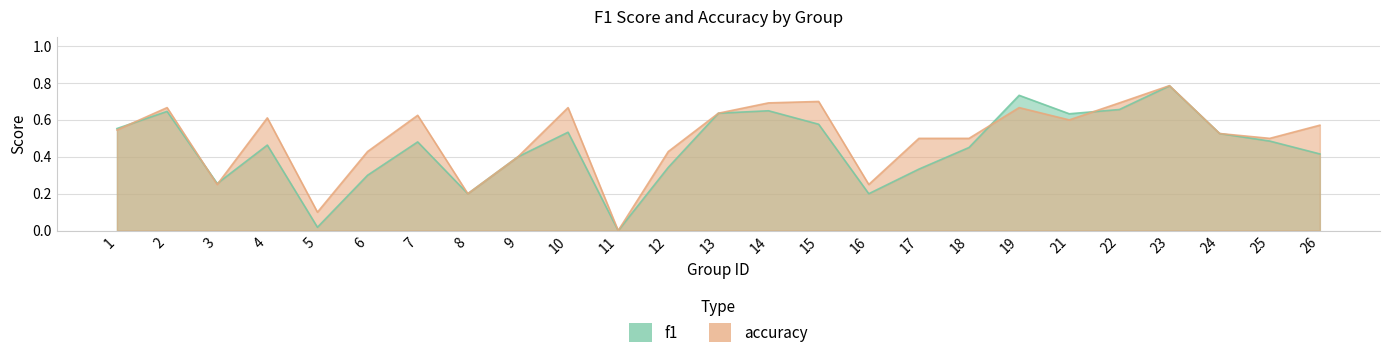

After their last crossing, which series has the higher values: f1 or accuracy?

accuracy